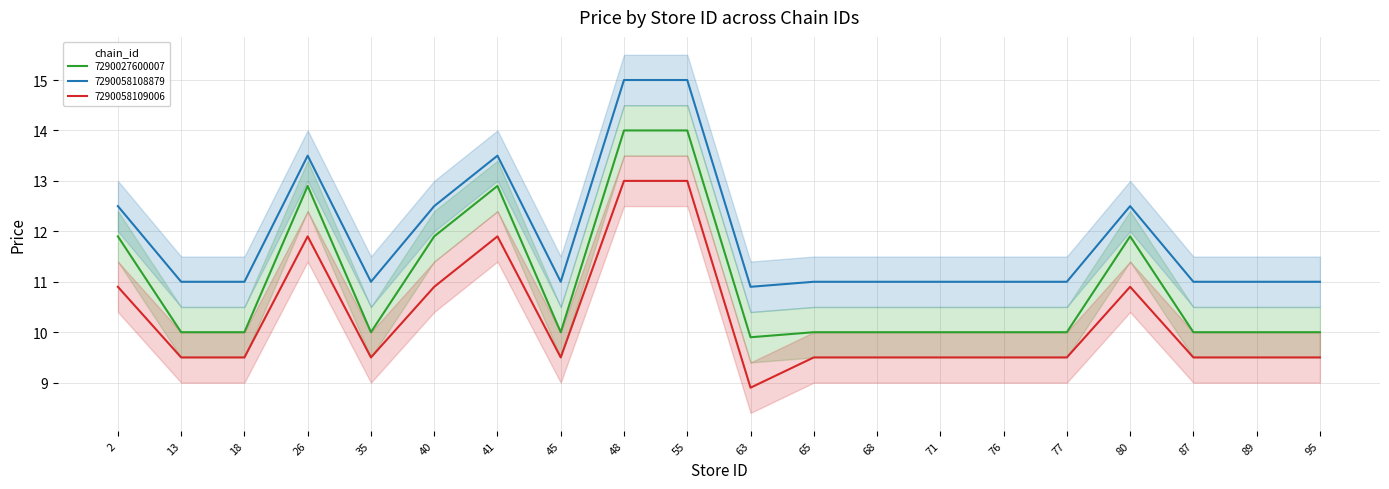

Read the 7290058108879 value at 76.

11.0